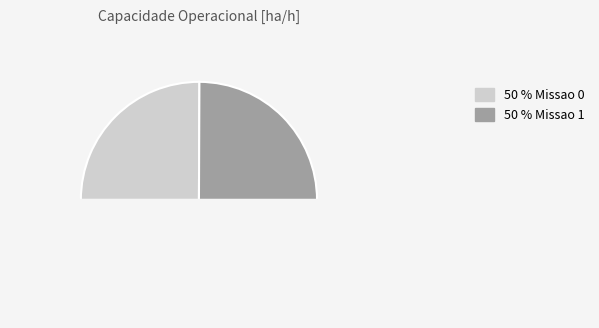

How many segments does this pie chart have?

3